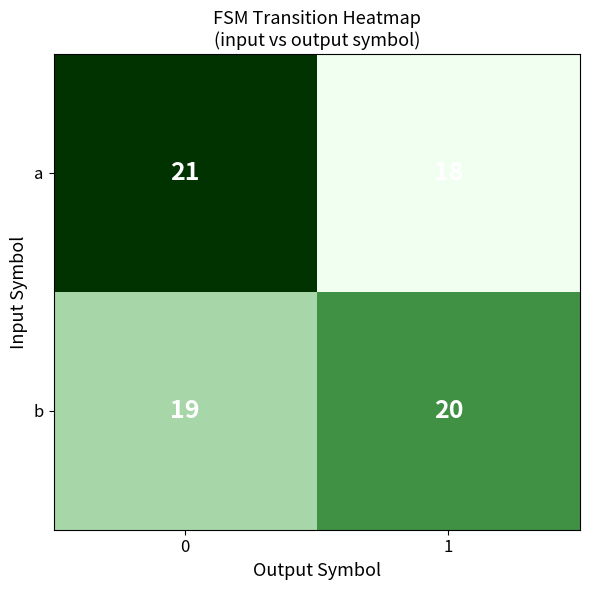

What is the lowest value of the a series?

18